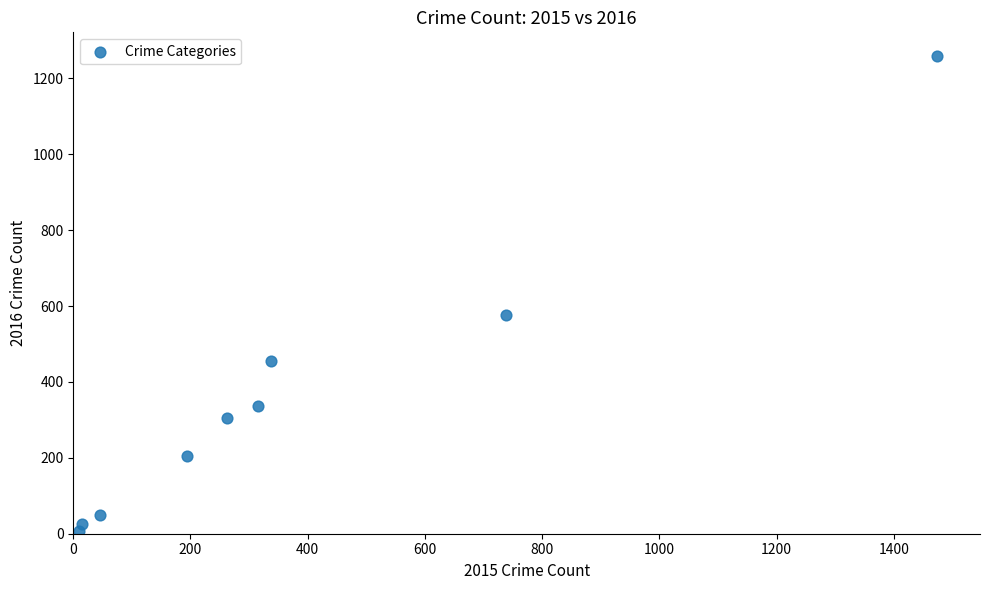

What is the average Y value?

358